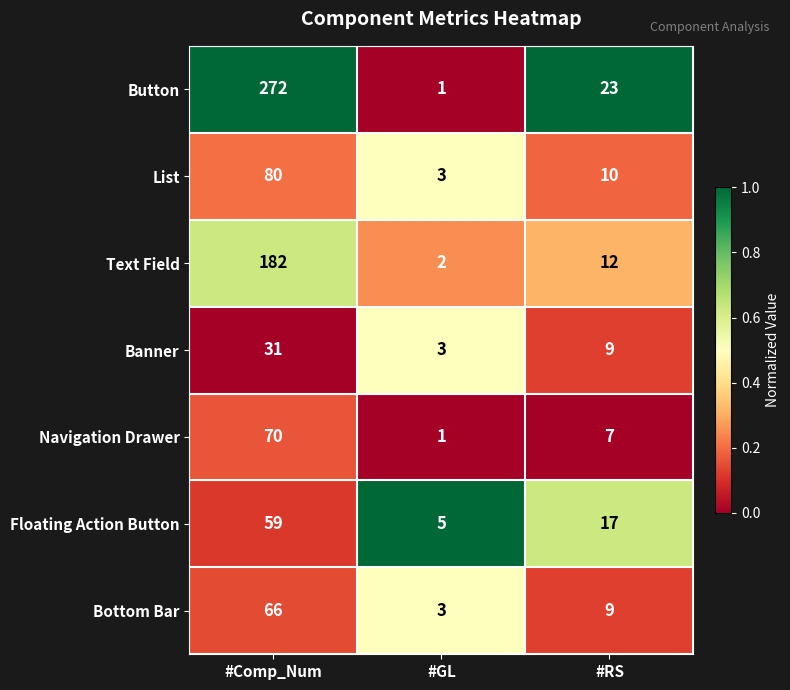

Between #GL and #RS, which series saw the biggest shift?

Button